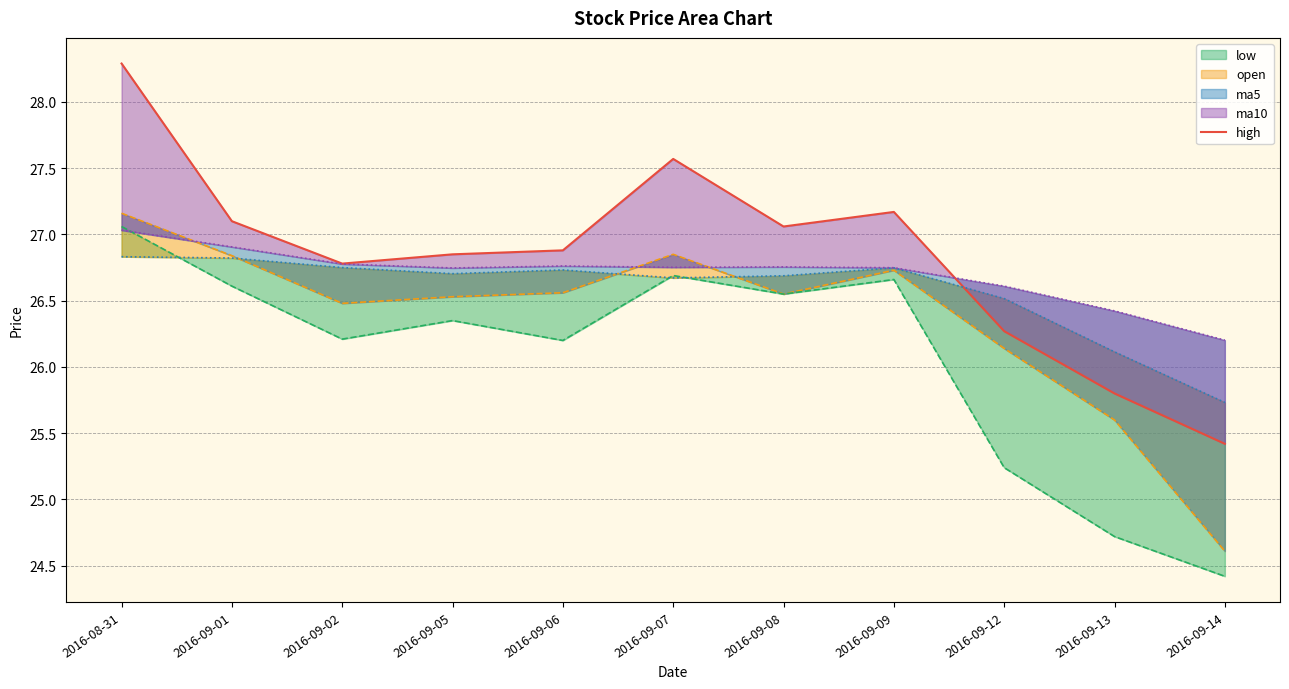

Which category has the lowest value across all series?

2016-09-14